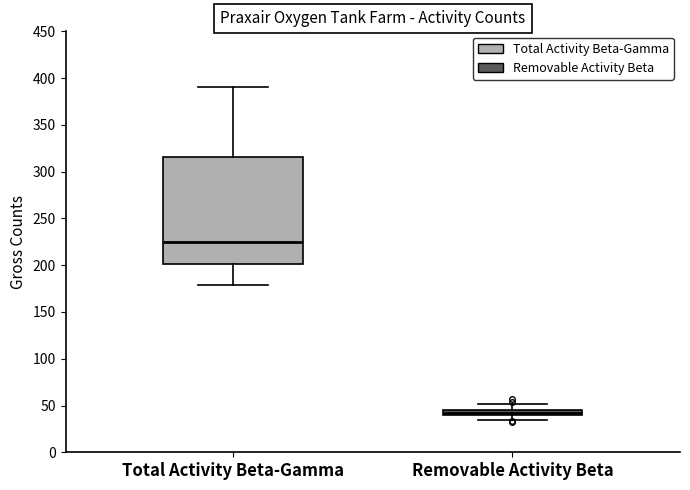

Which box is the tallest, from its lower edge to its upper edge?

Total Activity Beta-Gamma